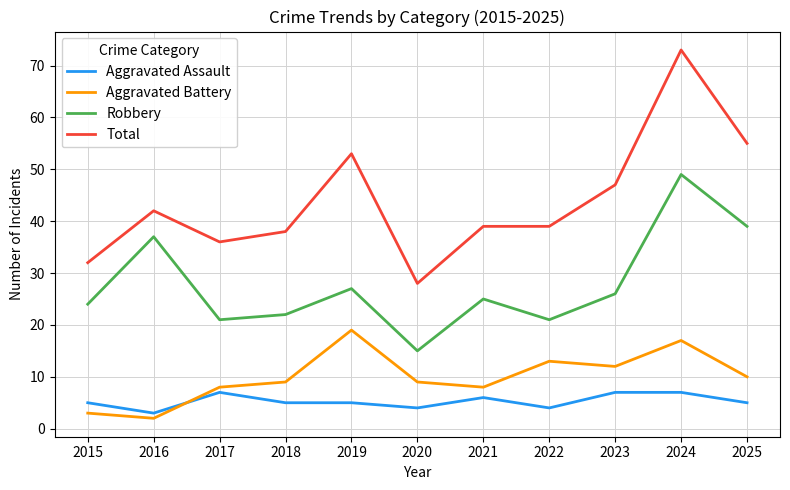

List the series in order of their peak value, highest first.

Total, Robbery, Aggravated Battery, Aggravated Assault